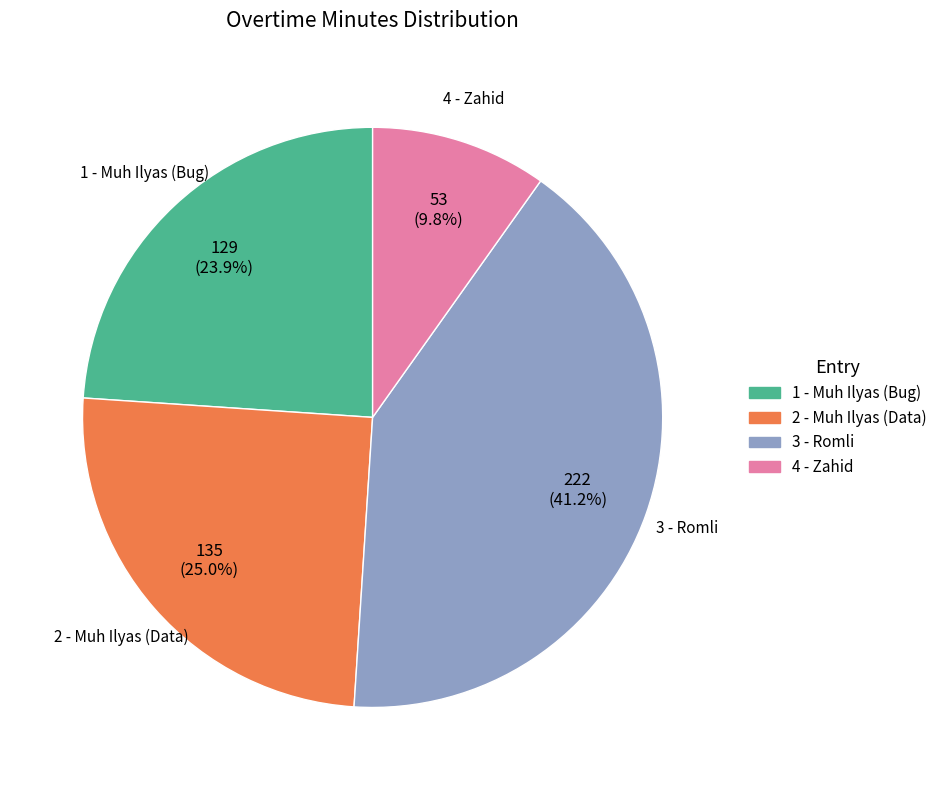

Rank the categories by value from lowest to highest.

4 - Zahid, 1 - Muh Ilyas (Bug), 2 - Muh Ilyas (Data), 3 - Romli